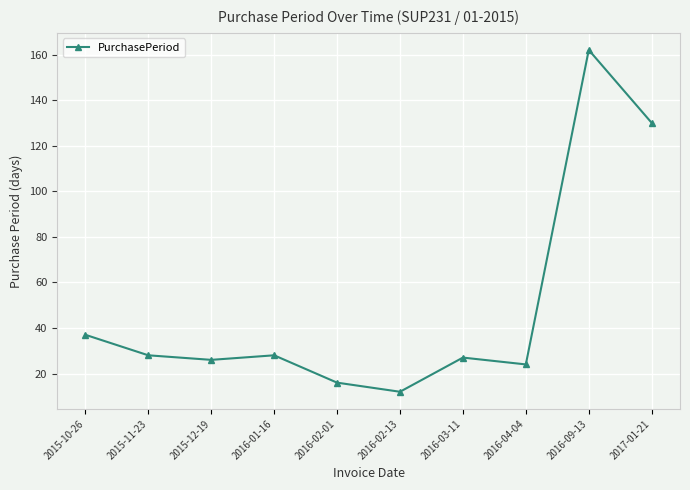

How many data points are less than 28?

5